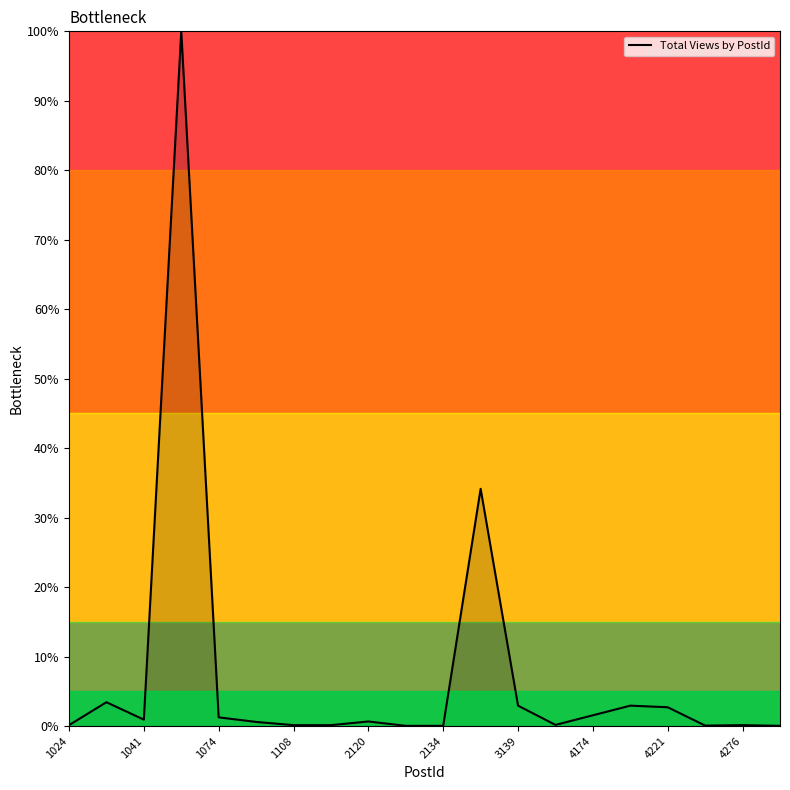

What is the greatest value displayed?

100.0